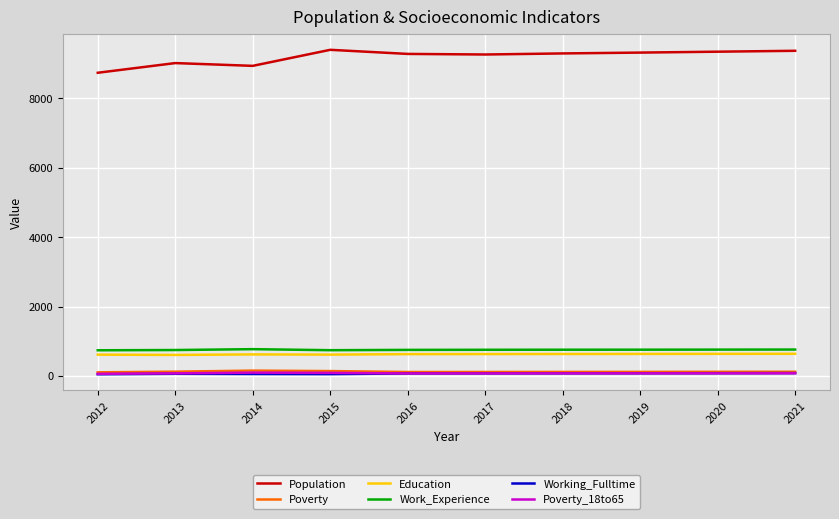

How many series are shown in this chart?

6